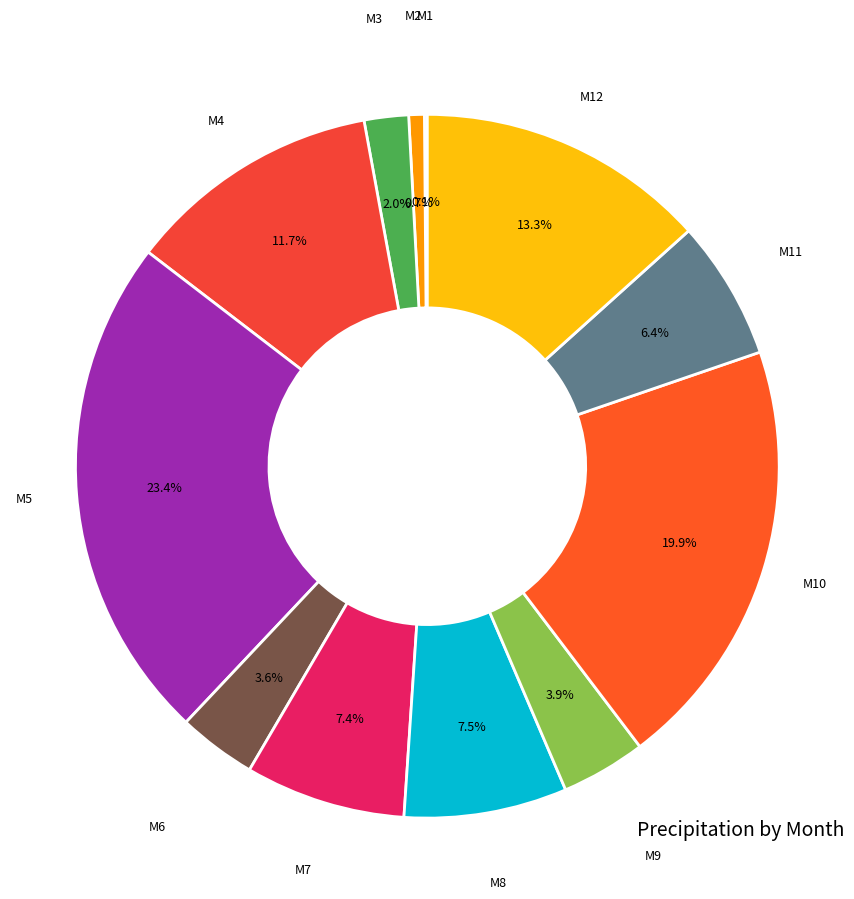

How many slices are in this pie chart?

12